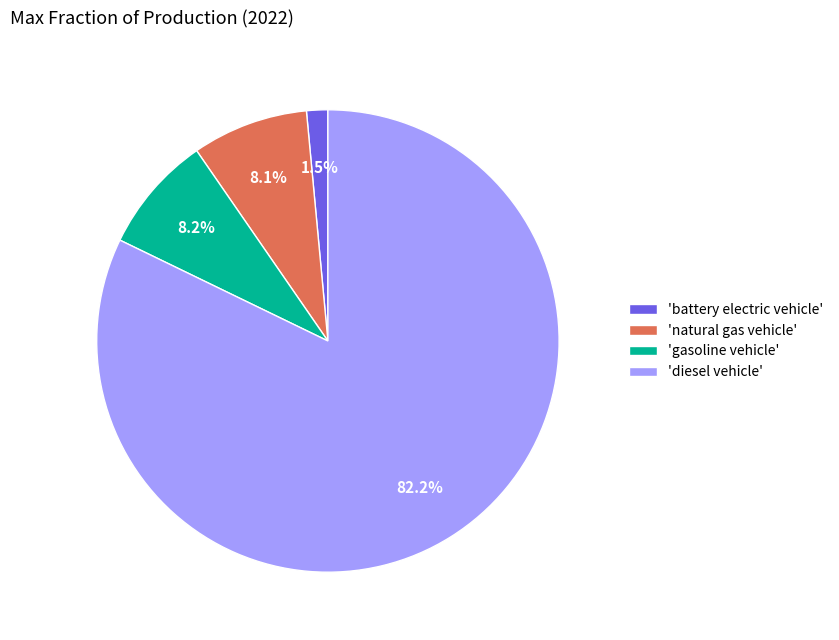

Count the number of slices in the pie.

4